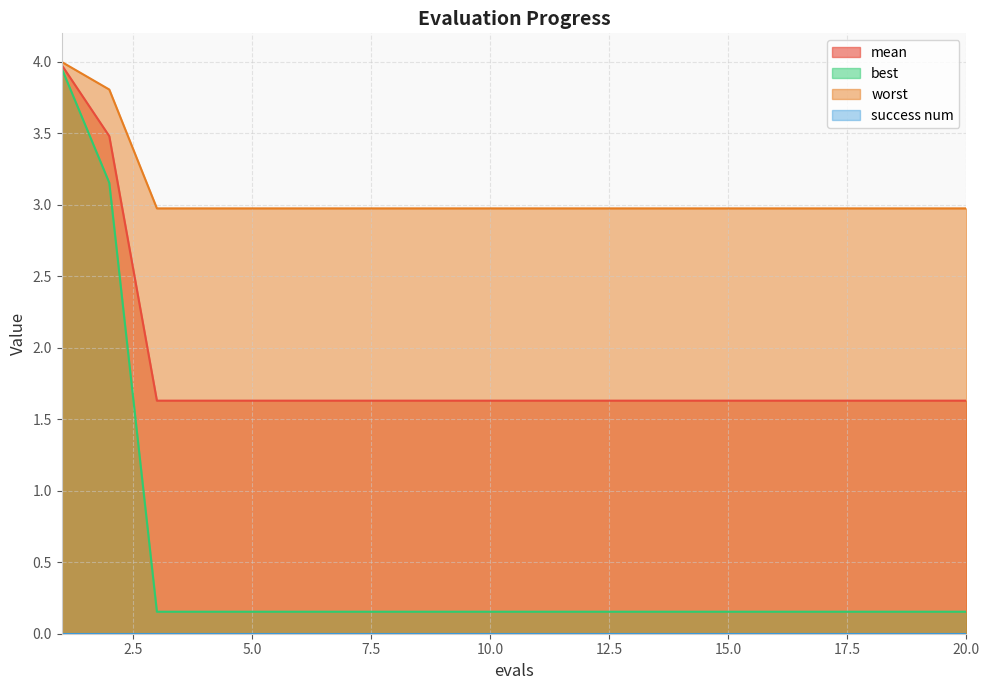

What is the sum of the worst values at 19 and 10?

6.0